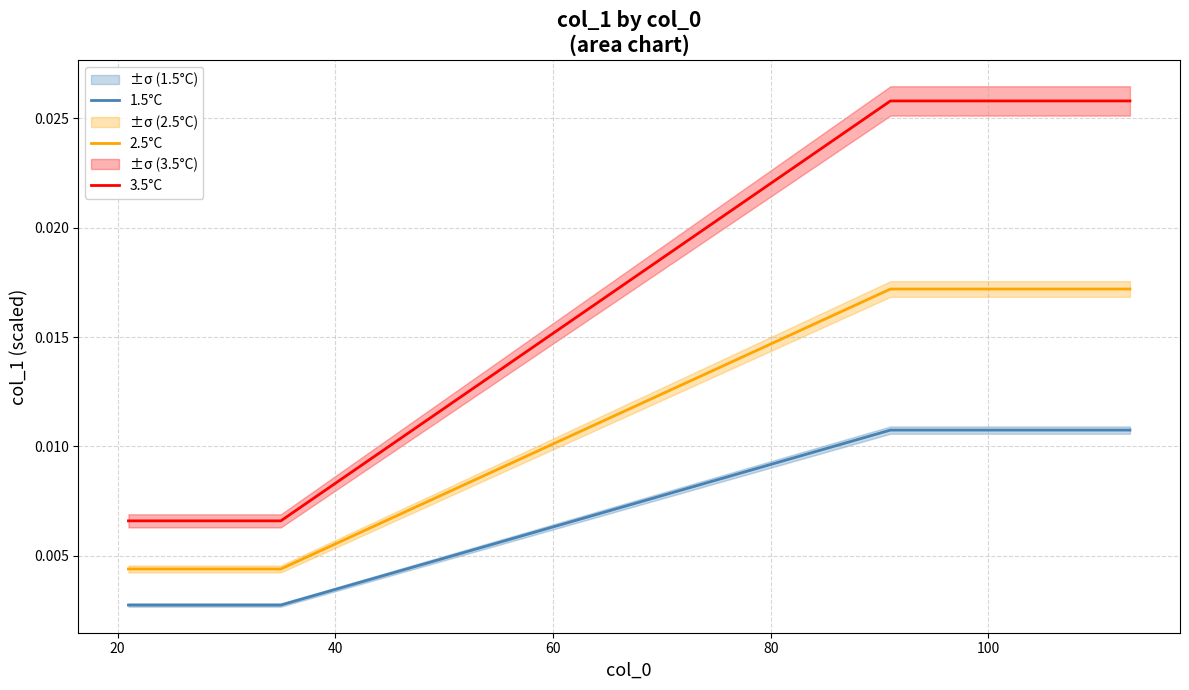

True or false: 1.5°C and 3.5°C intersect in this chart.

False